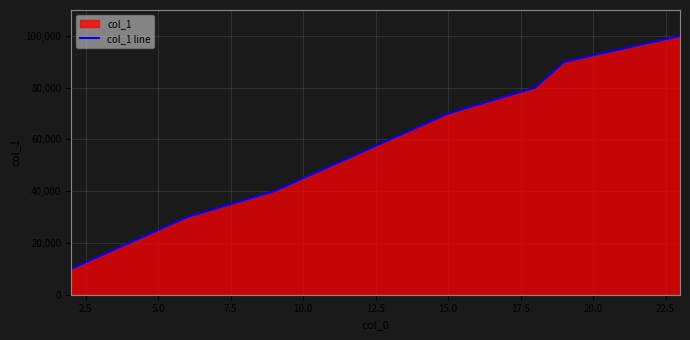

What is the difference between the maximum and minimum values?

90000